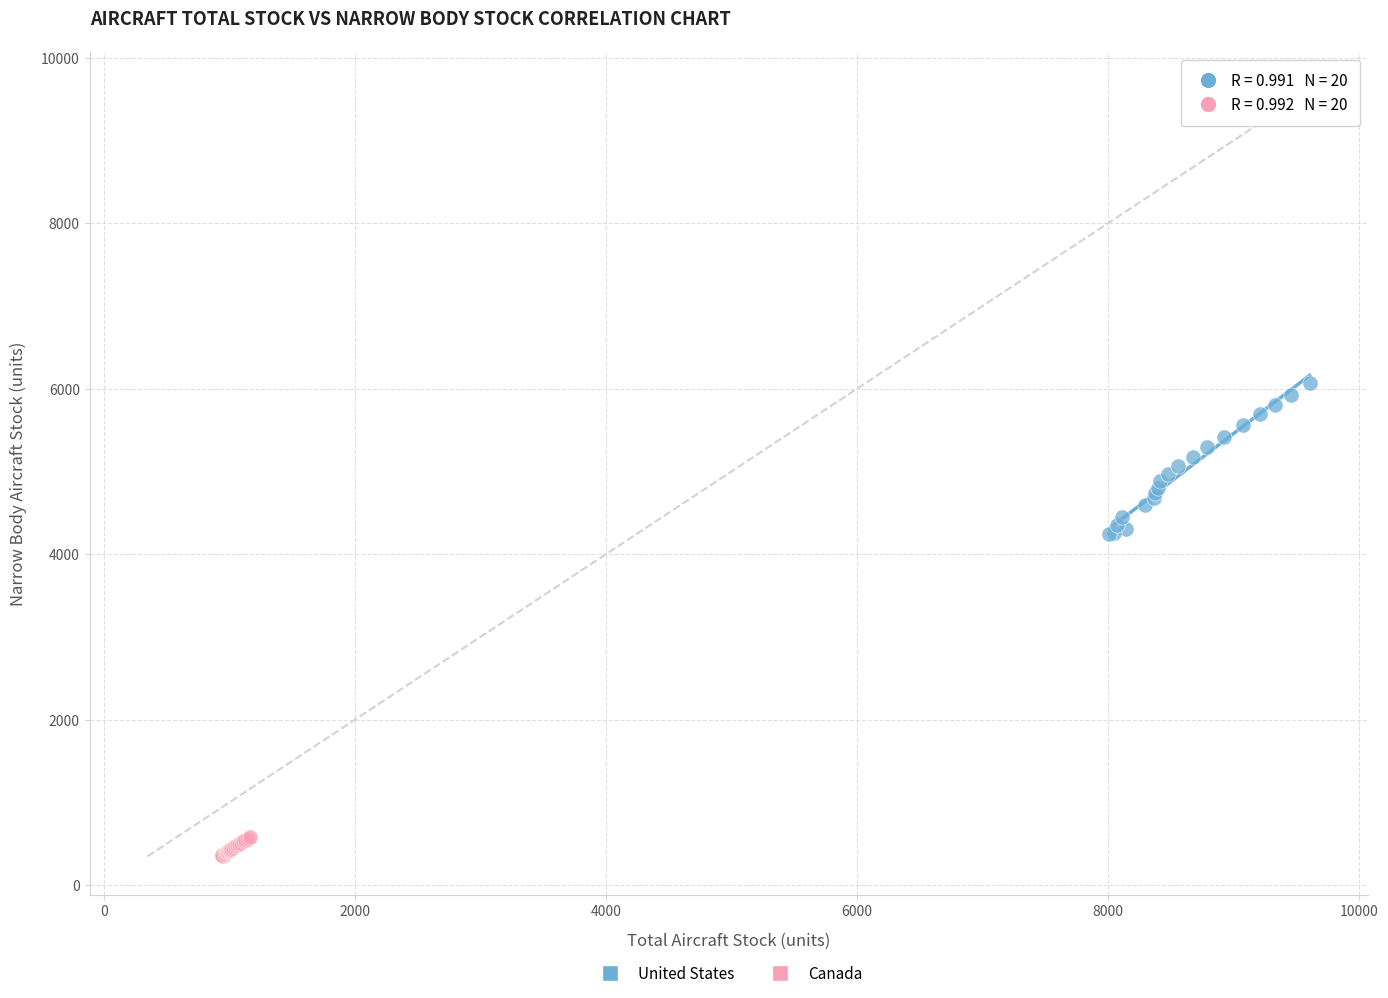

Which series has the largest Y range (max minus min)?

United States